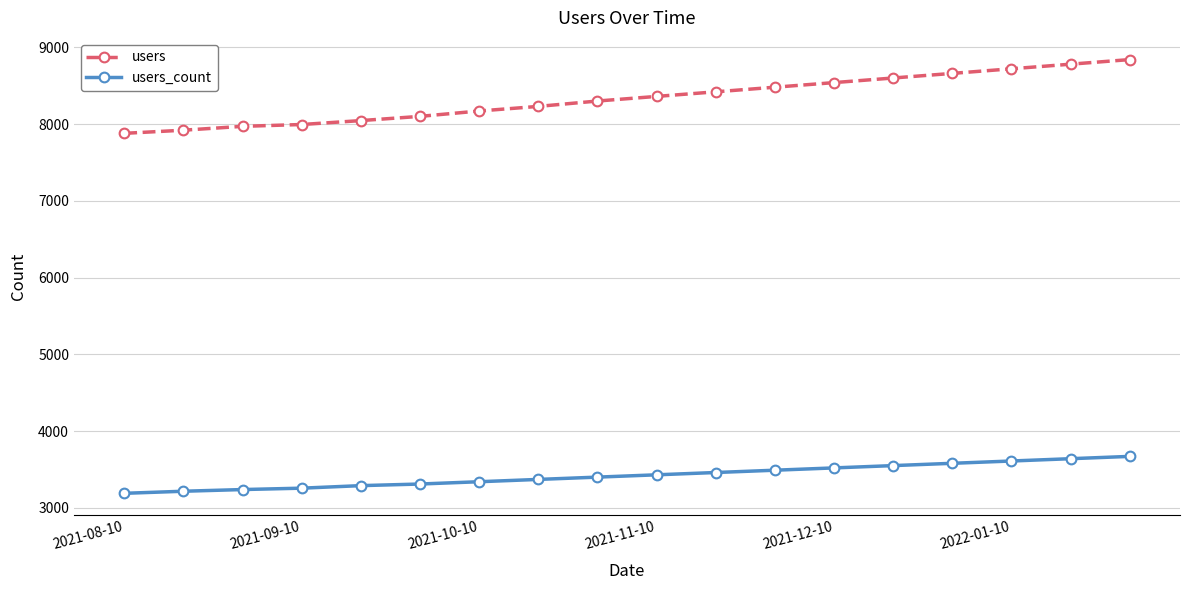

What are all the series names shown in the legend?

users, users_count